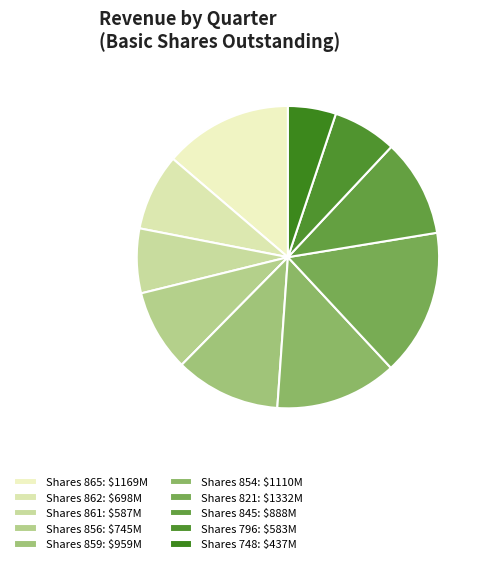

How many segments does this pie chart have?

10